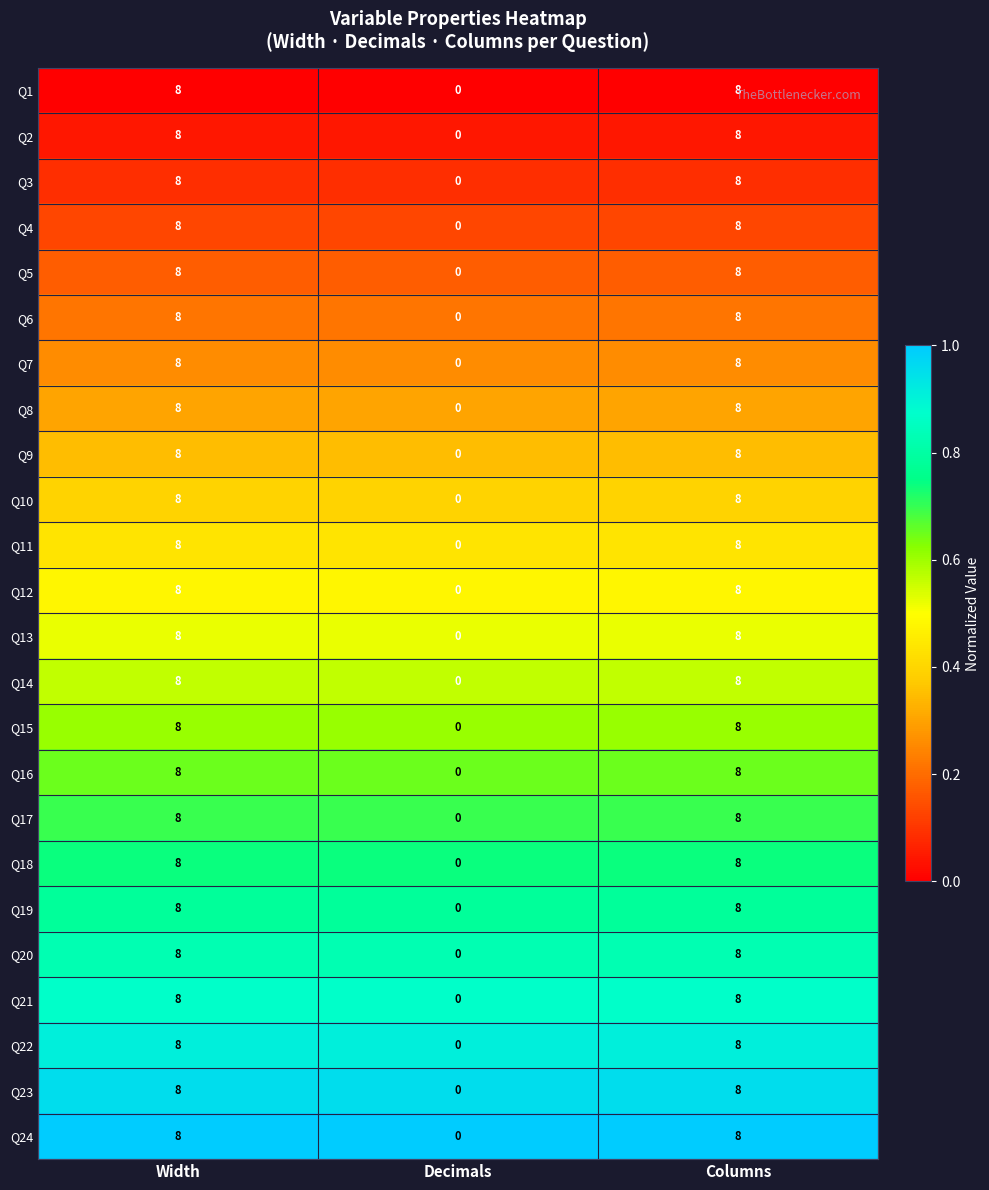

What is the sum of the Q20 values at Decimals and Width?

8